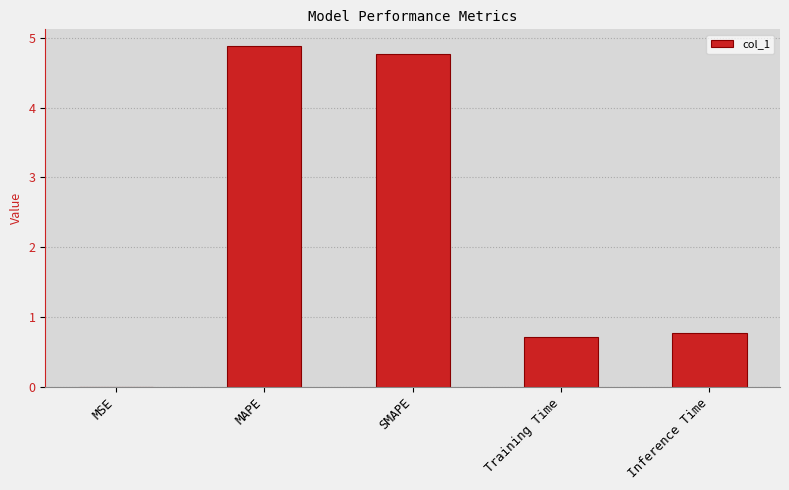

What is the change in value from MSE to SMAPE?

+4.8